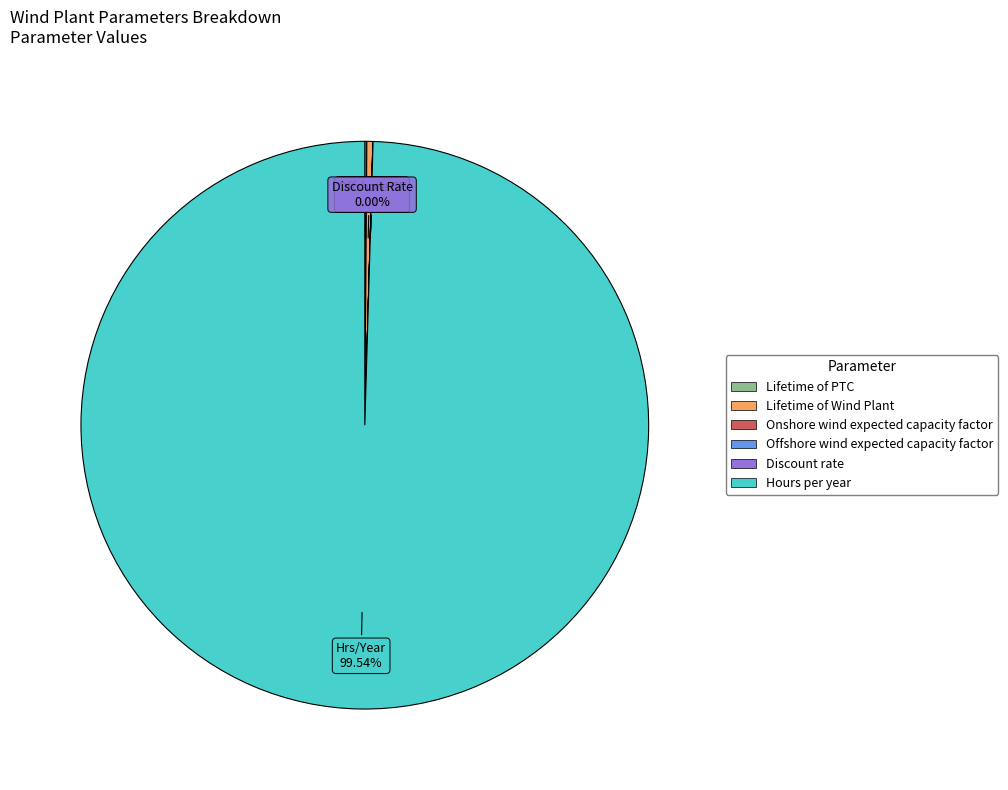

Is there a majority slice in this chart?

Yes